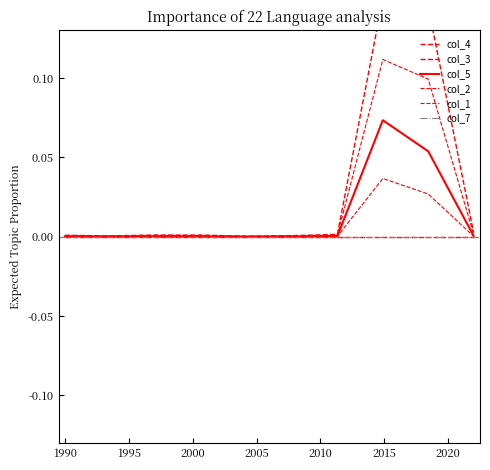

What is the difference between the maximum and minimum values in the col_4 series?

0.1